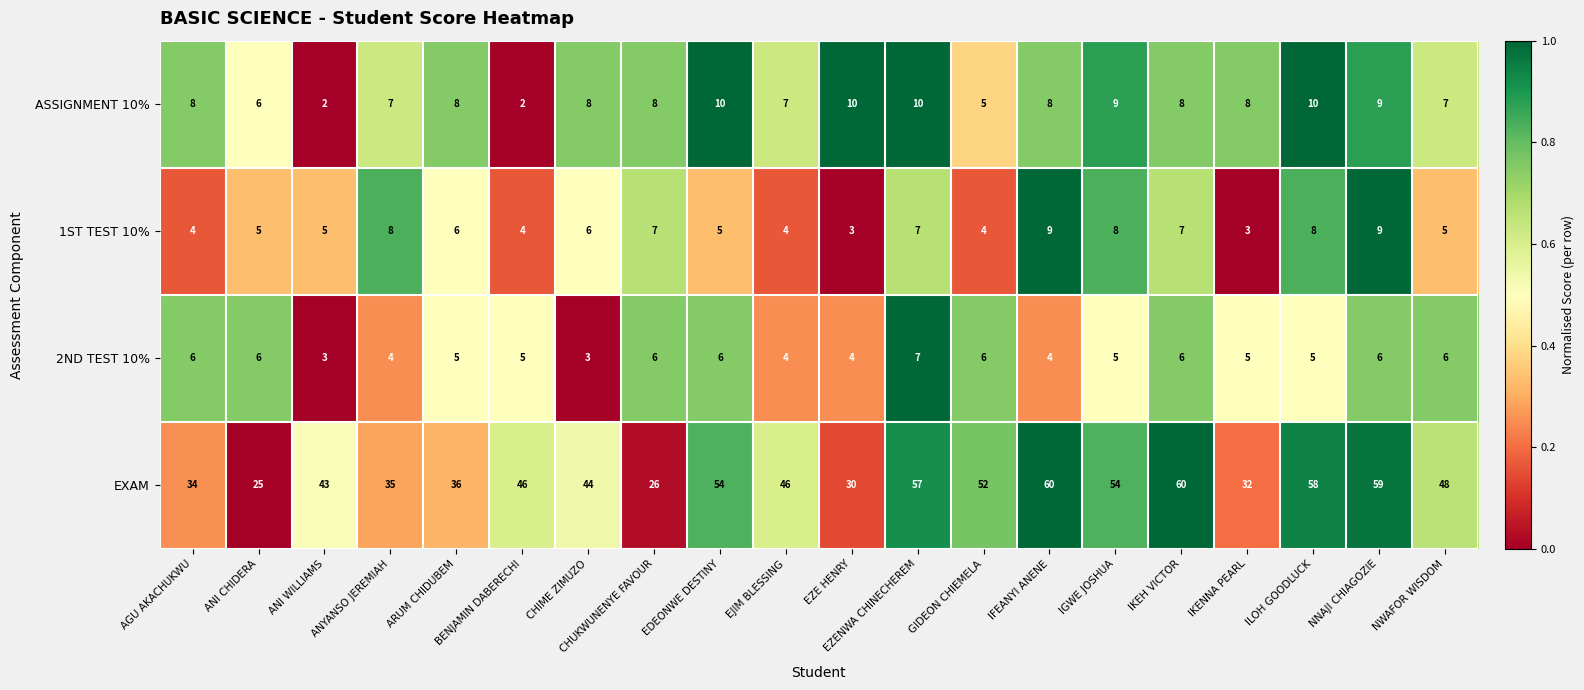

What is the sum of the ASSIGNMENT 10% values at ARUM CHIDUBEM and IKENNA PEARL?

16